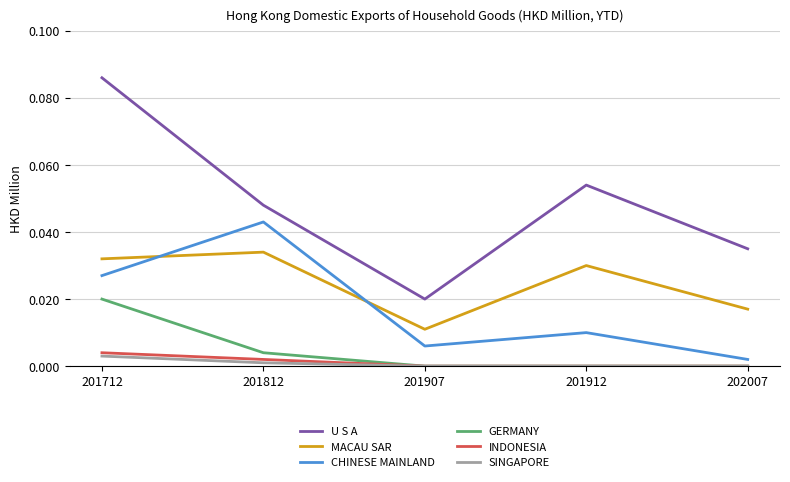

Which series has the largest total across all categories?

U S A